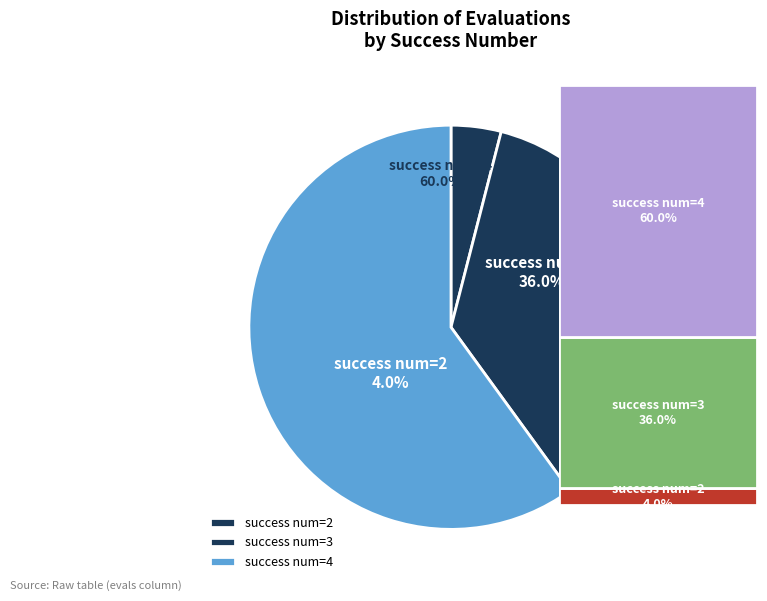

To the nearest percent, what portion does 3 represent?

36%